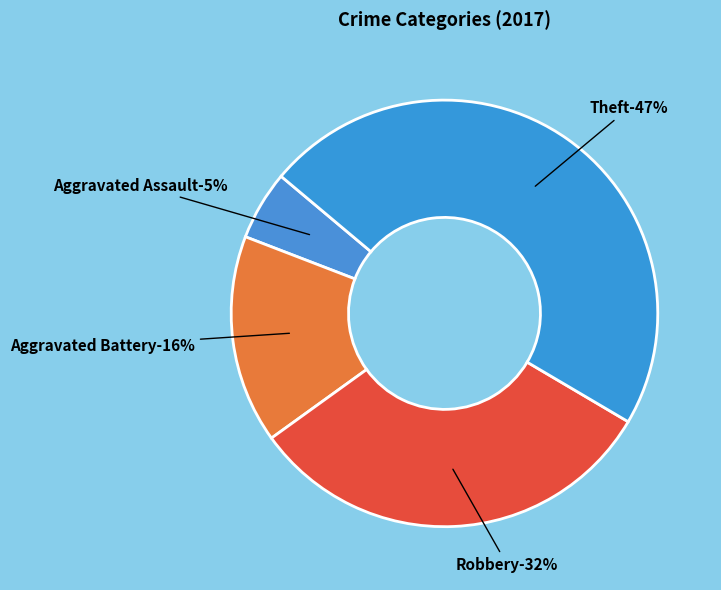

Is it true that Theft is 52% of the pie?

False